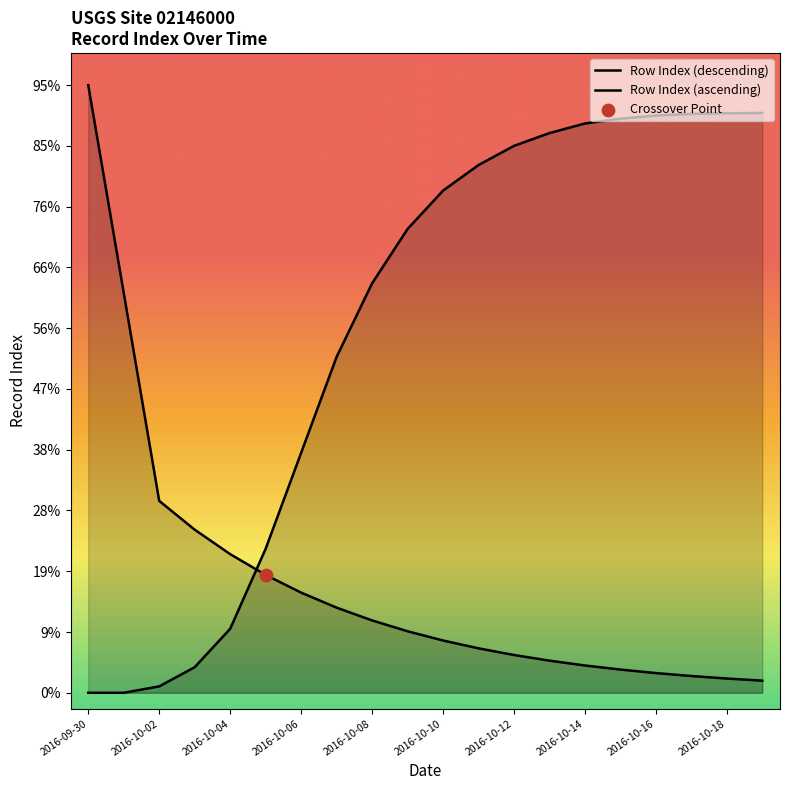

Which series has the largest total across all categories?

Row Index (ascending)